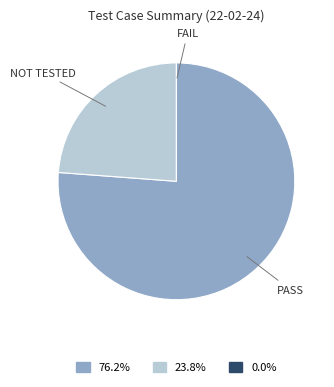

Does any single category account for the majority?

Yes